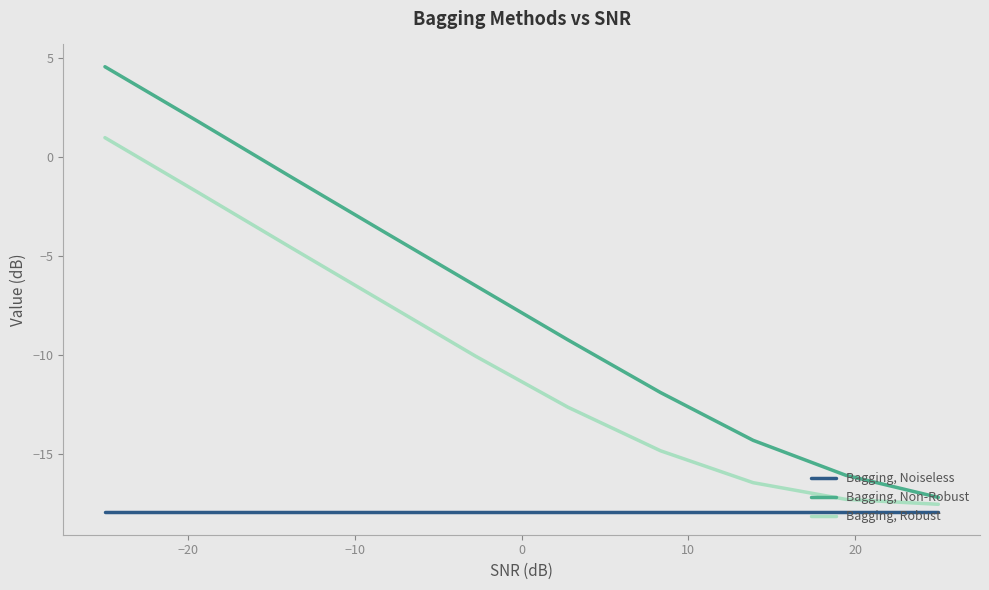

What is the difference between the maximum and minimum values in the Bagging, Robust series?

18.5